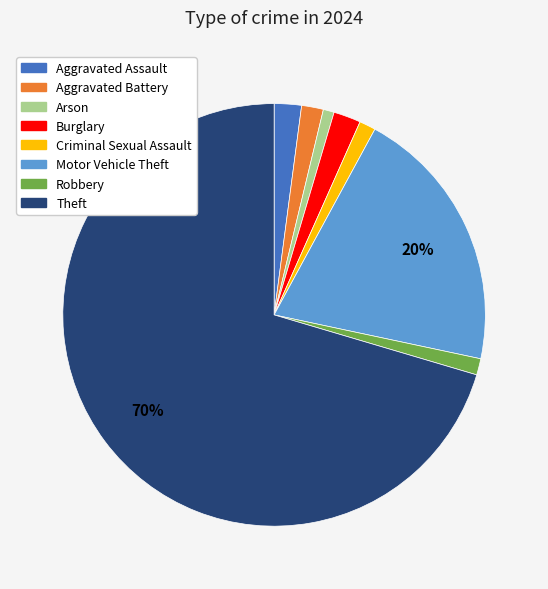

What is the majority slice?

Theft